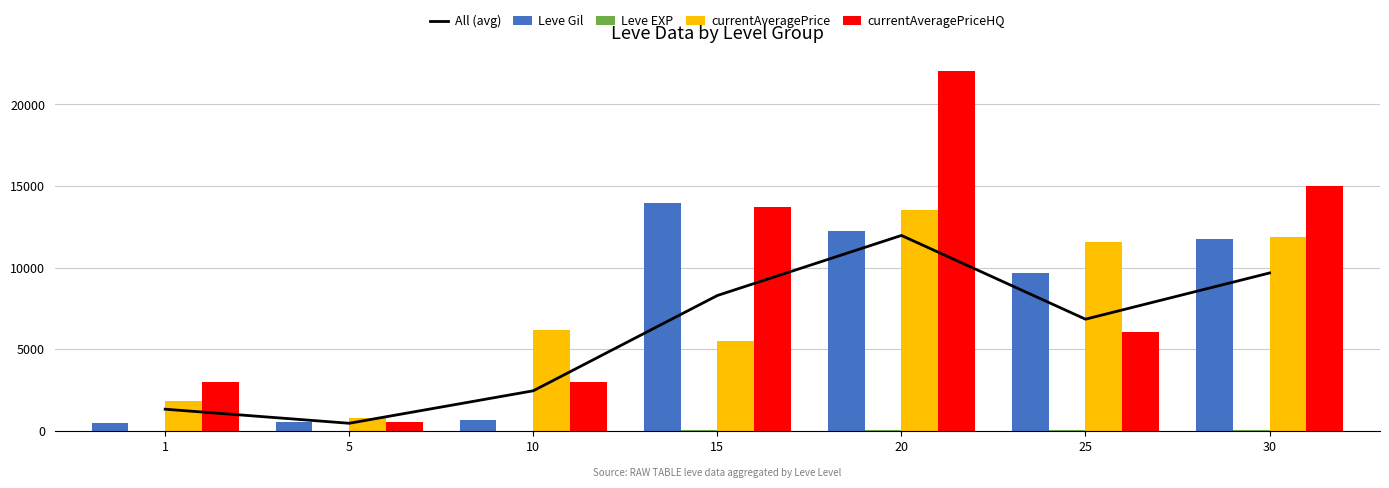

Which series has the largest total across all categories?

currentAveragePriceHQ